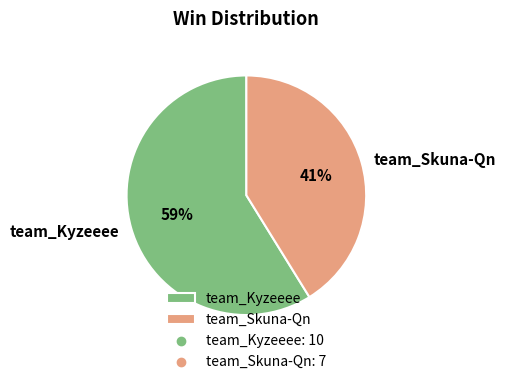

Does any single category account for the majority?

Yes